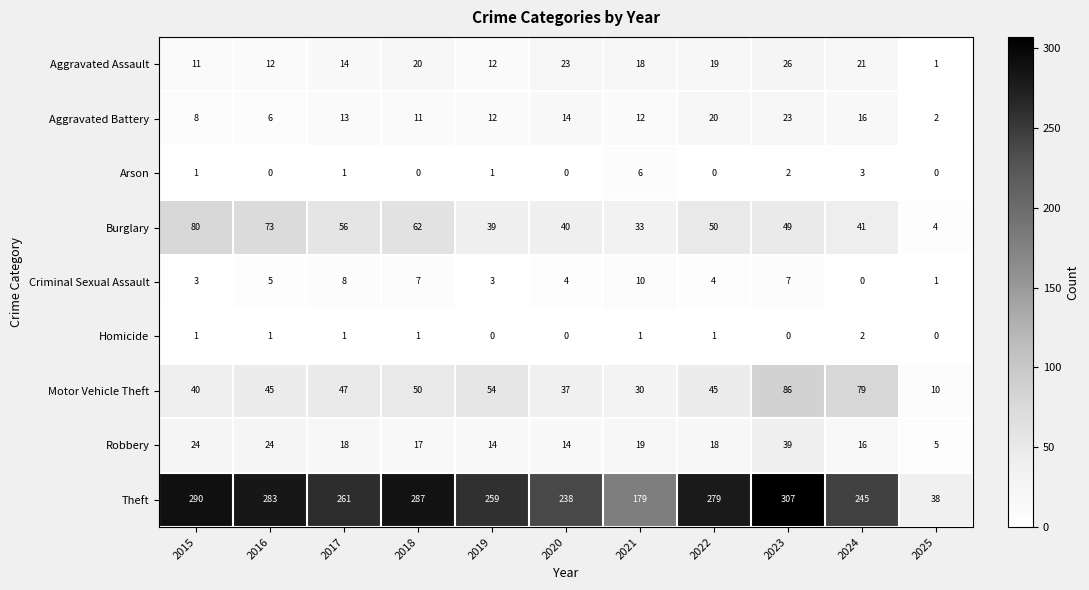

Count the number of categories in the chart.

11